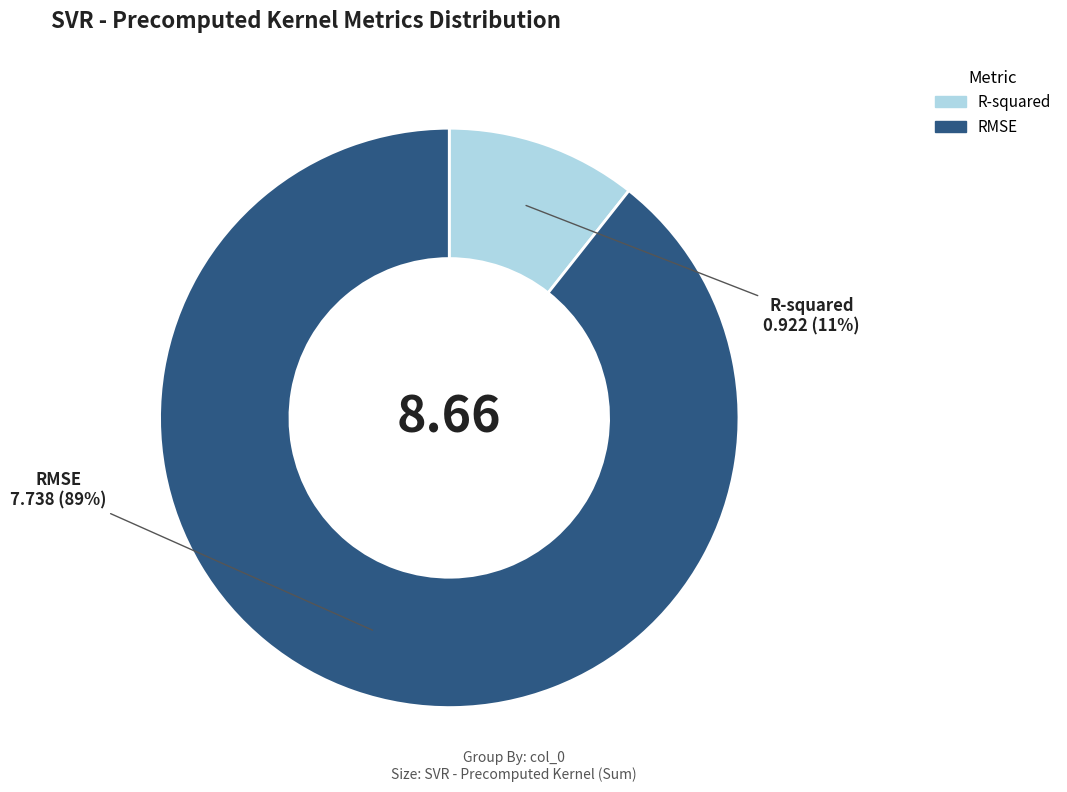

Count the number of slices in the pie.

2